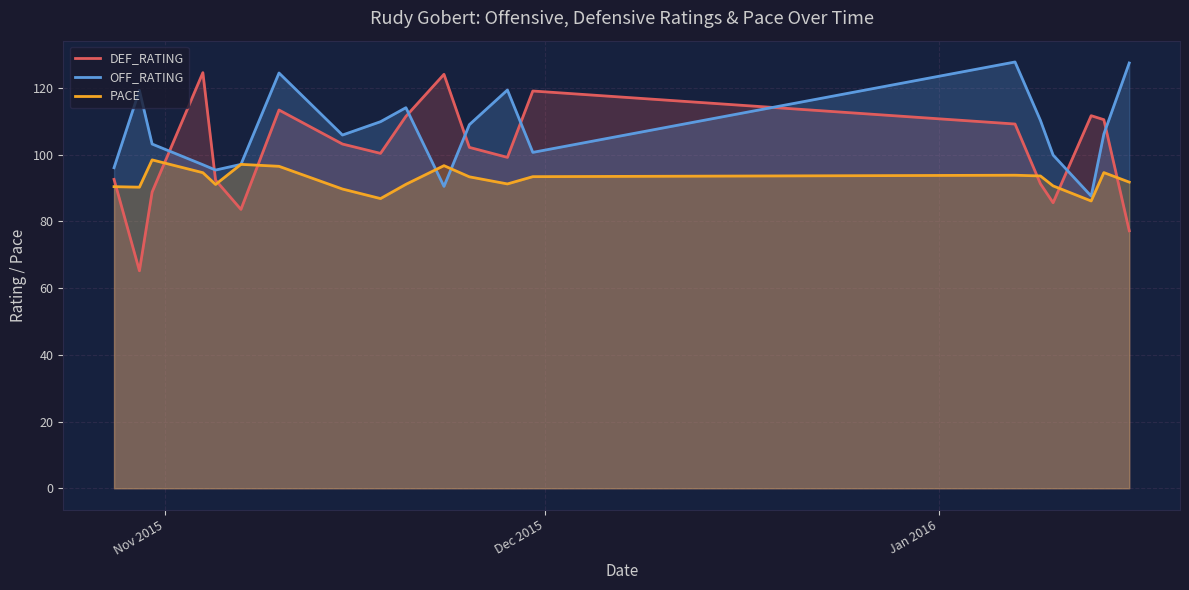

True or false: OFF_RATING and DEF_RATING intersect in this chart.

True